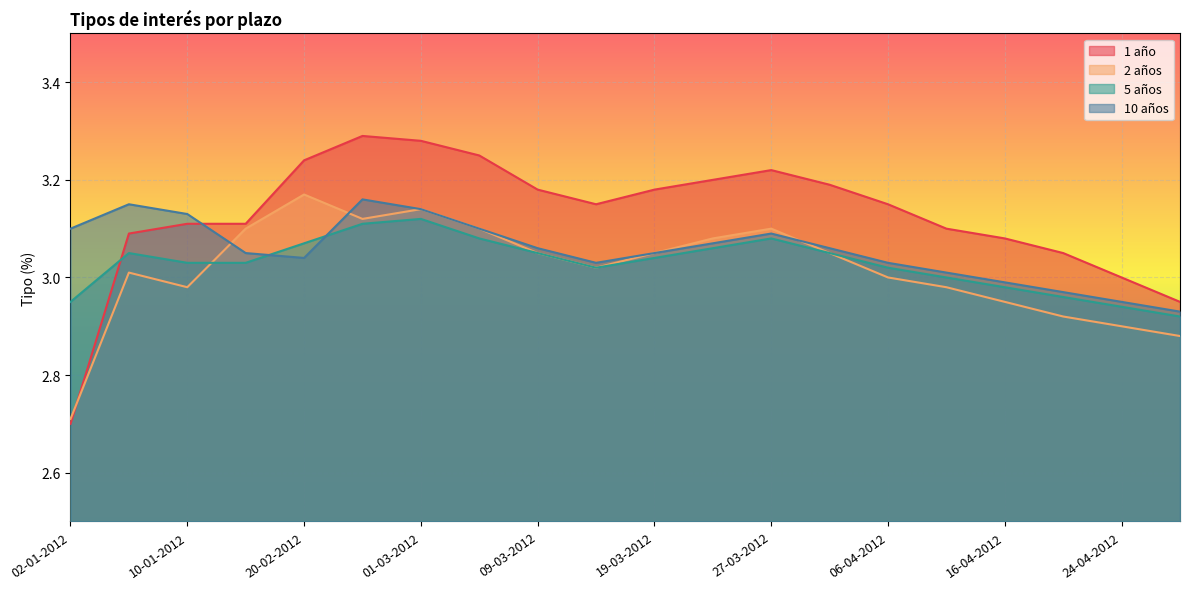

At which category does 5 años reach its first local peak?

06-01-2012